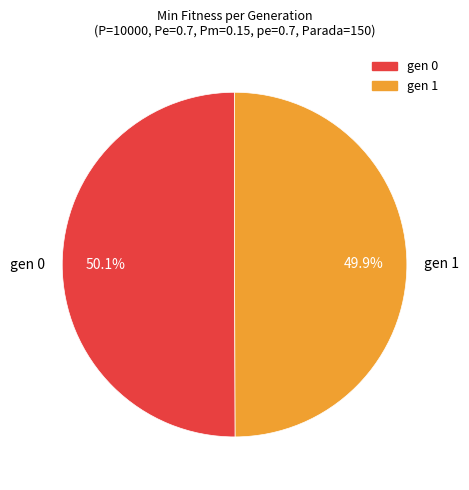

What percentage is the gen 0 slice, to the nearest percent?

50%